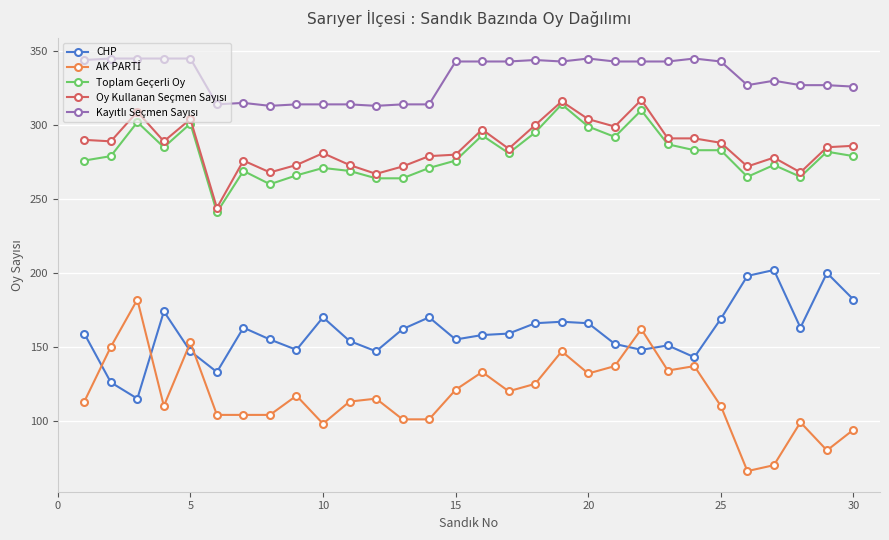

True or false: Toplam Geçerli Oy has more than 1 points higher than both neighbors.

True